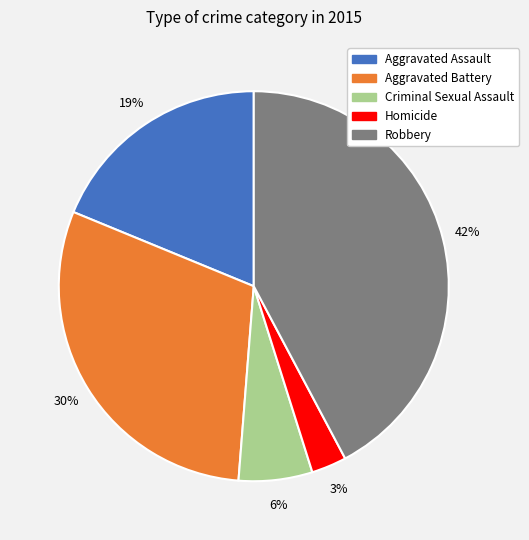

To the nearest percent, what percentage of the pie is Homicide?

3%